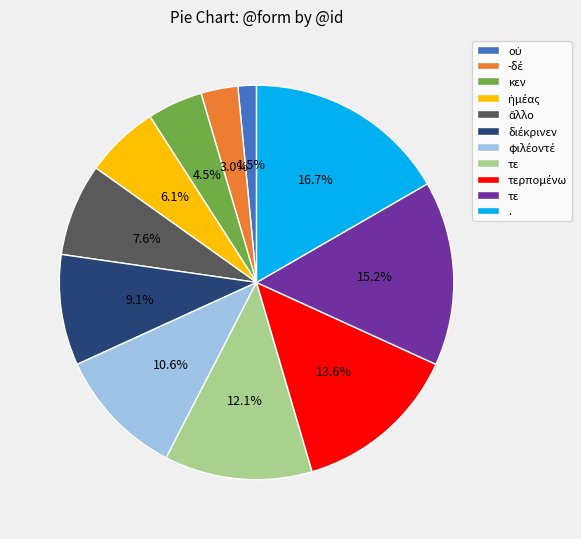

Does any single category account for the majority?

No